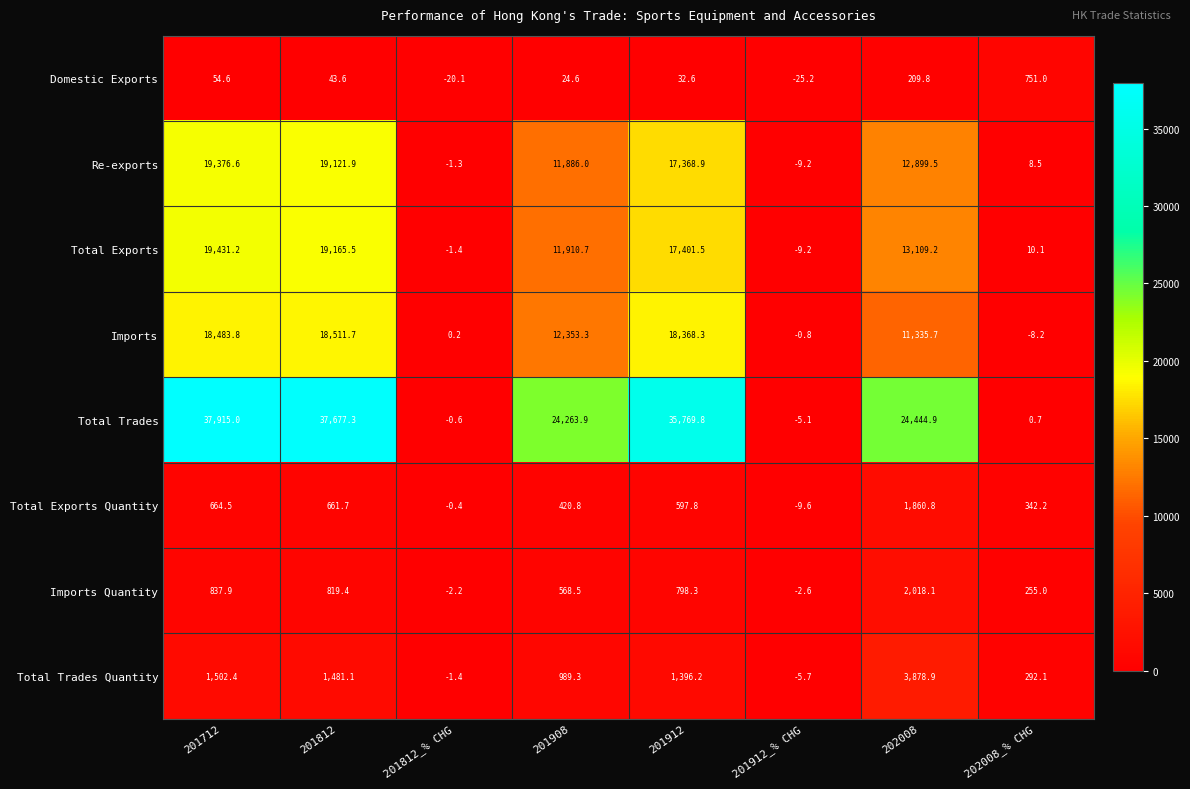

List the series in order of their peak value, lowest first.

Domestic Exports, Total Exports Quantity, Imports Quantity, Total Trades Quantity, Imports, Re-exports, Total Exports, Total Trades